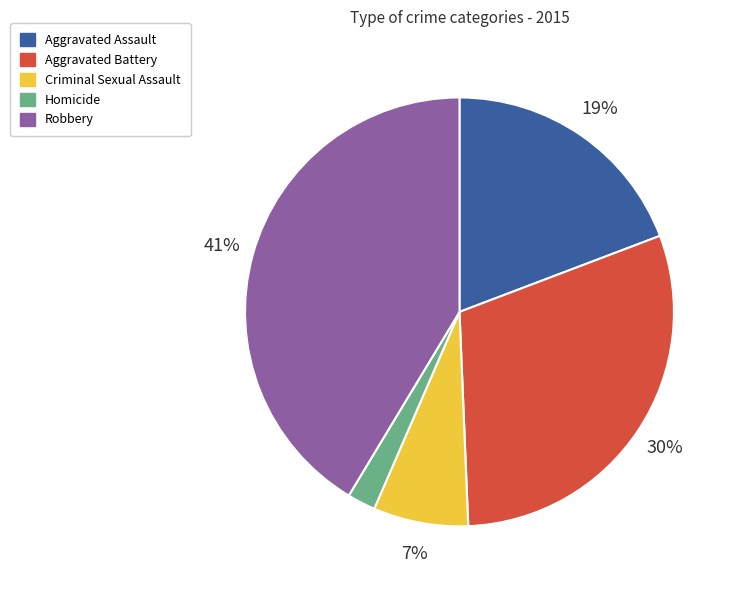

The Criminal Sexual Assault slice represents 7% of the pie. True or false?

True